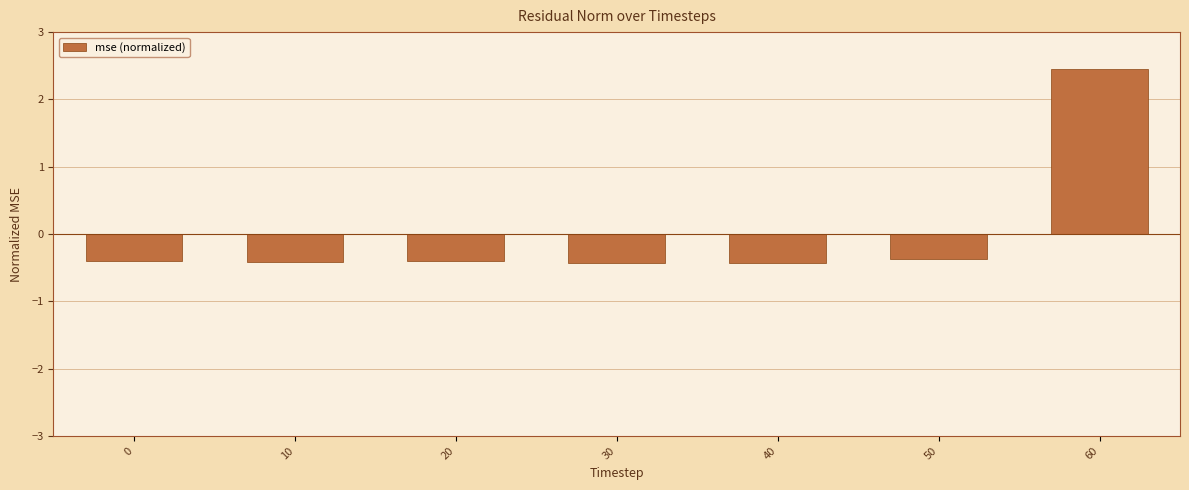

Reading left to right, what are all the values shown in this chart?

-0.4	-0.4	-0.4	-0.4	-0.4	-0.4	2.4